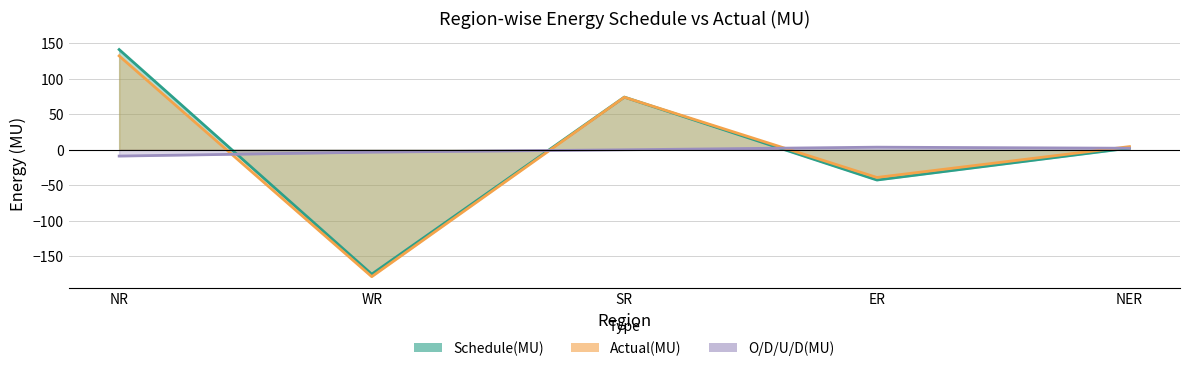

What is the total value across all series at WR?

-356.9